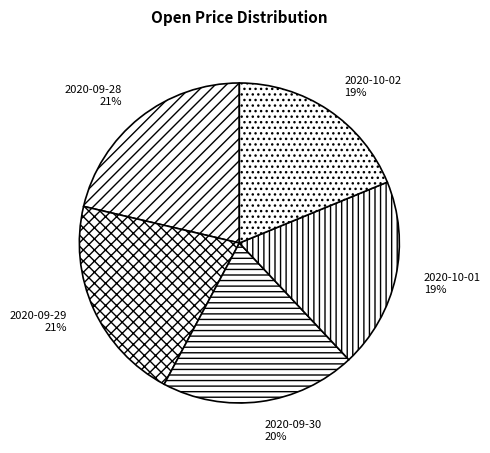

Is the sum of 2020-10-01 and 2020-09-28 greater than half?

No